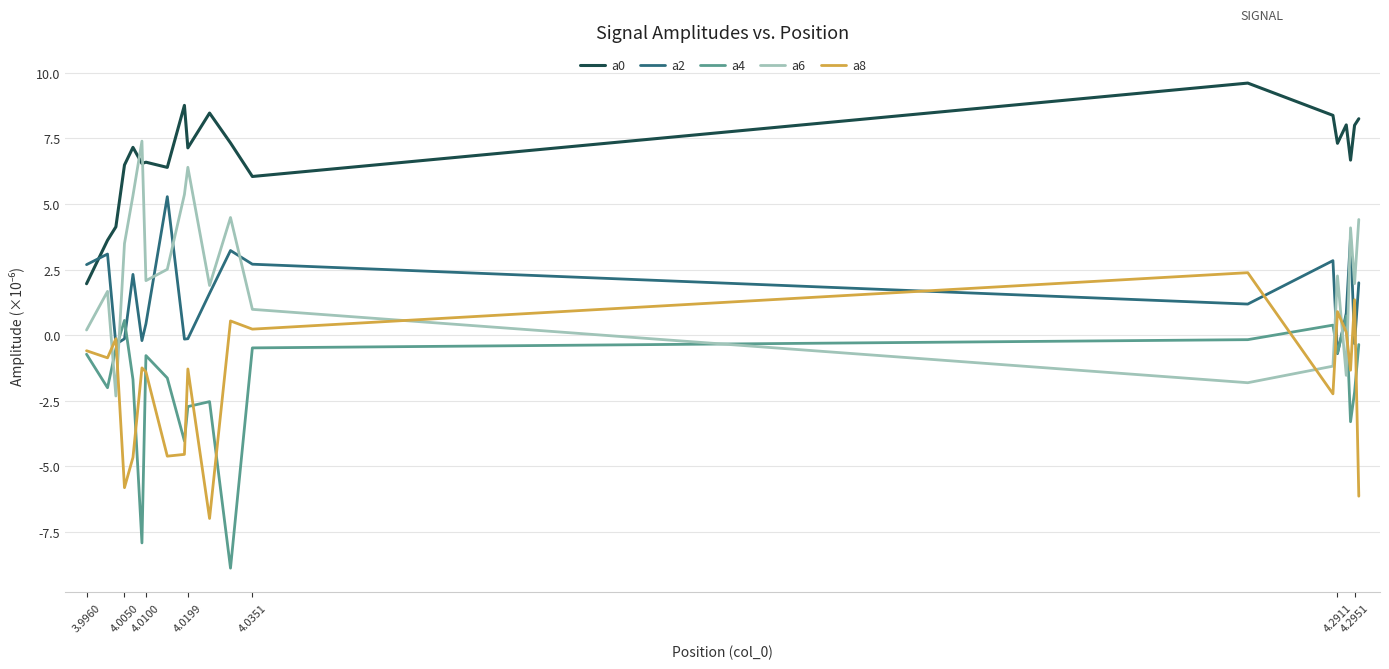

True or false: a4 and a6 cross at least once.

True